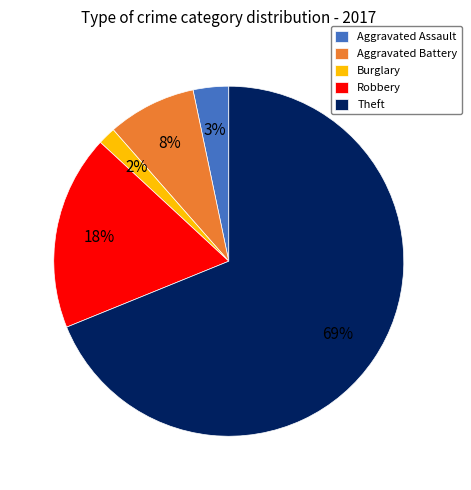

How many segments does this pie chart have?

5